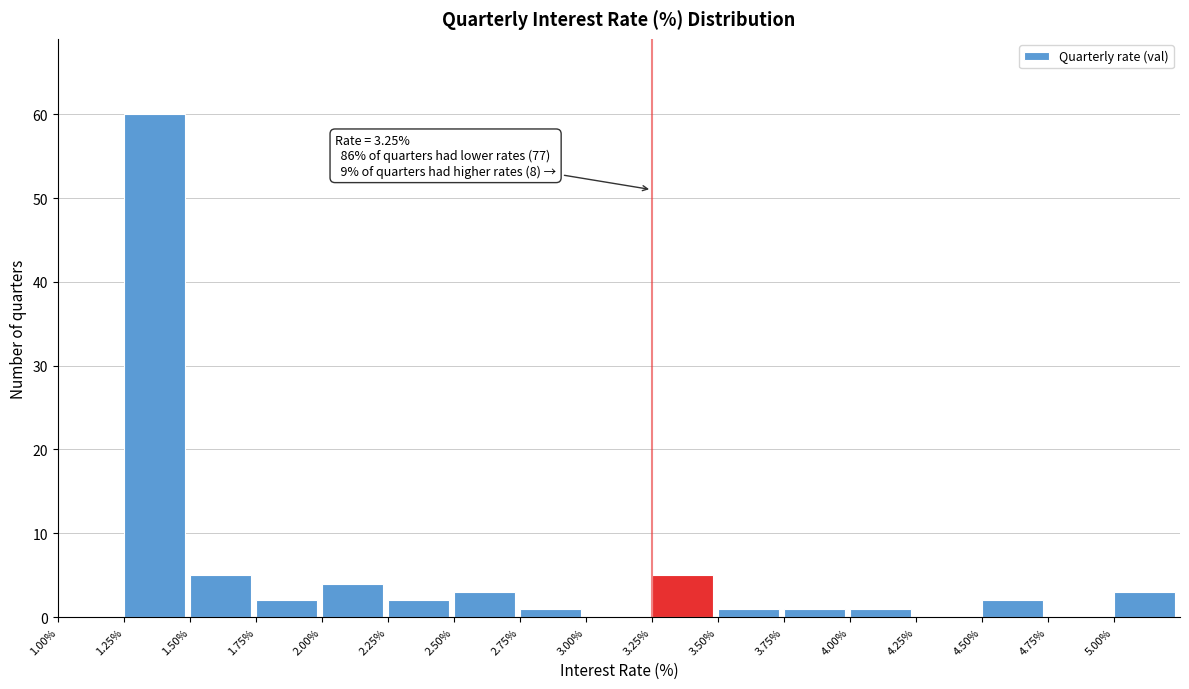

Over which range of the x-axis is the bar tallest?

1.25 to 1.50